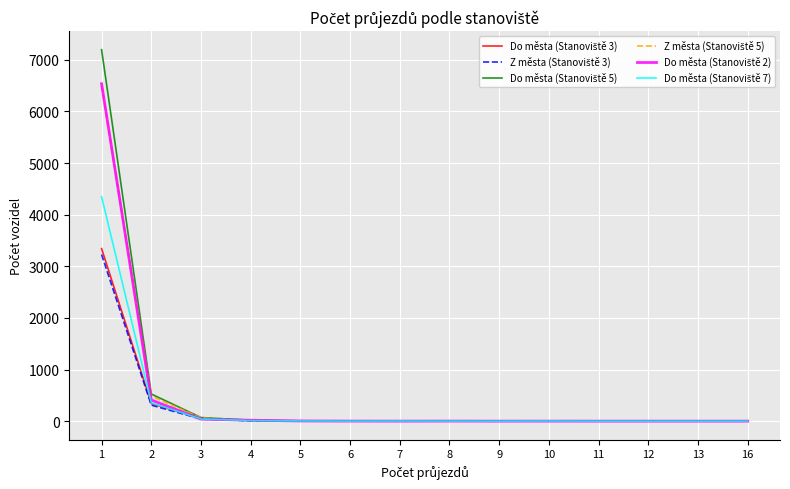

What is the greatest value displayed?

7196